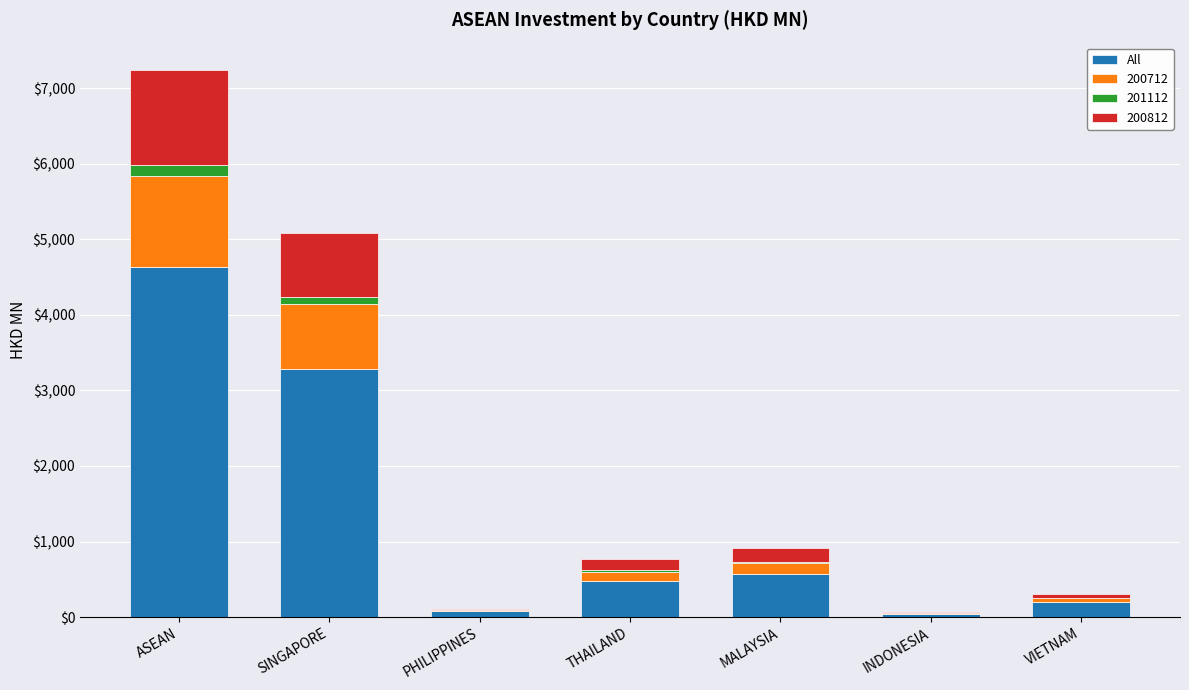

What is the sum of all All values?

9275.2